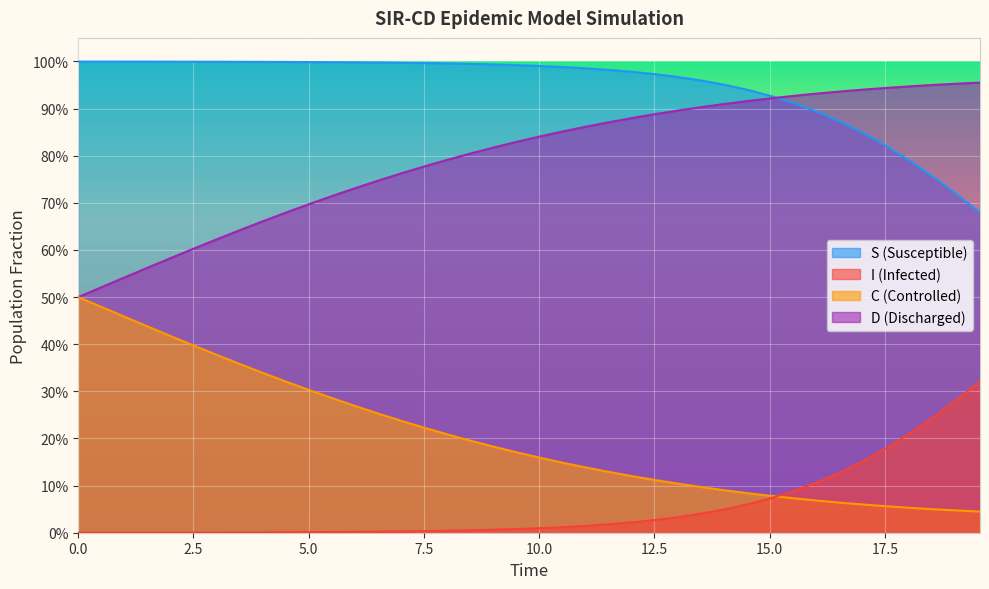

Which series has the widest spread of values?

D